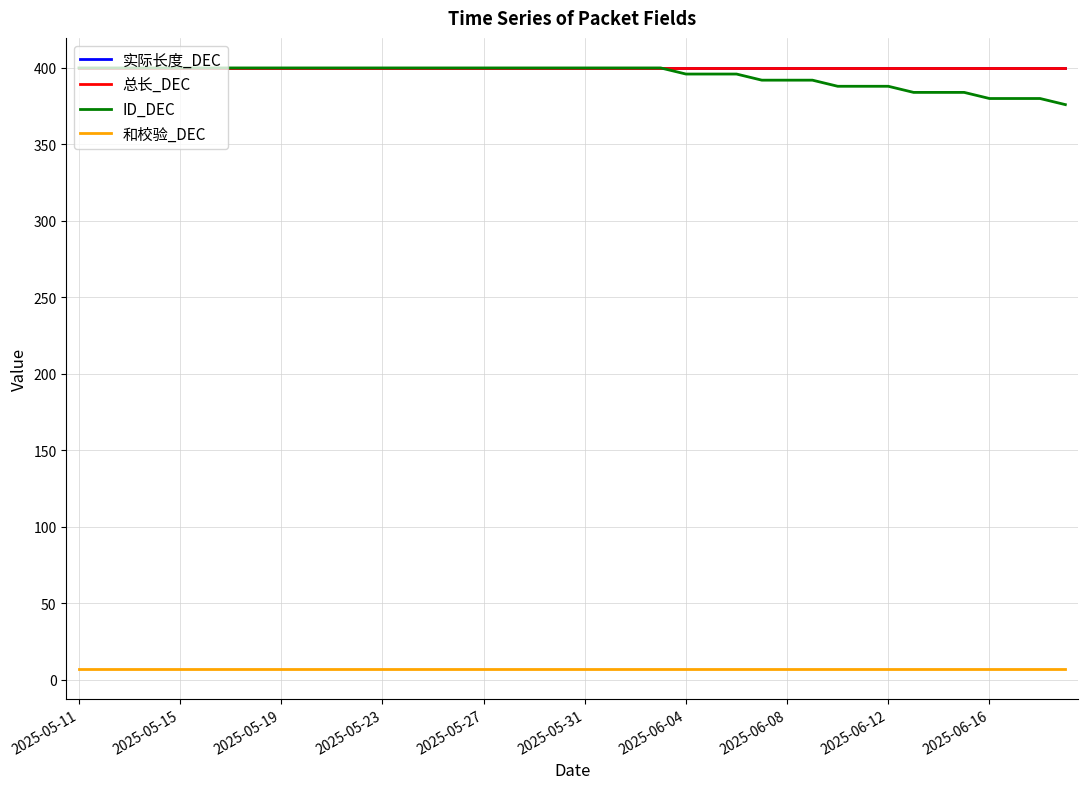

At which category is the sum across all series the highest?

2025-05-11